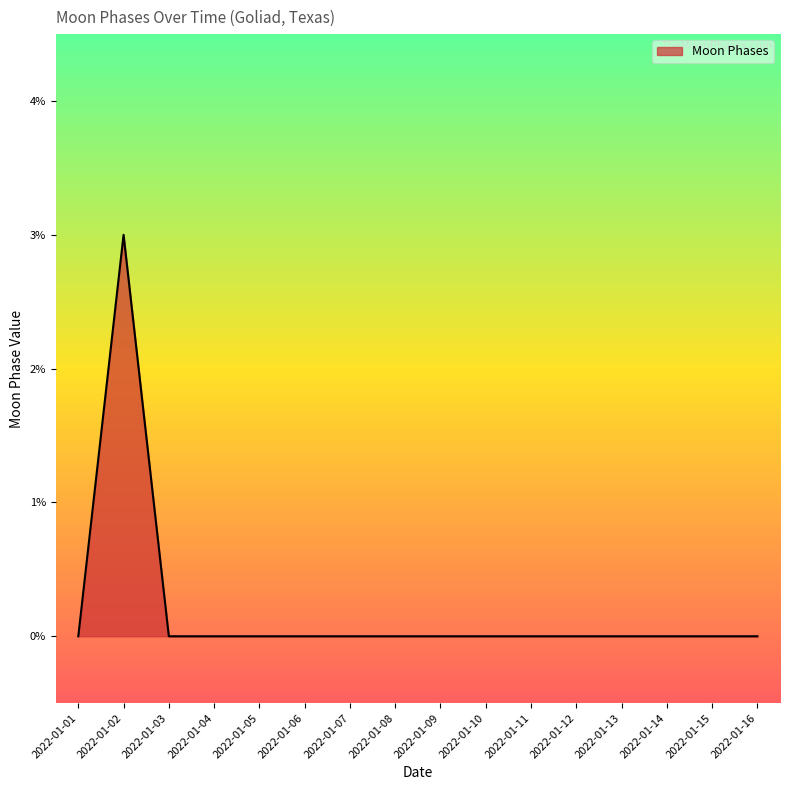

What is the maximum value shown in the chart?

3